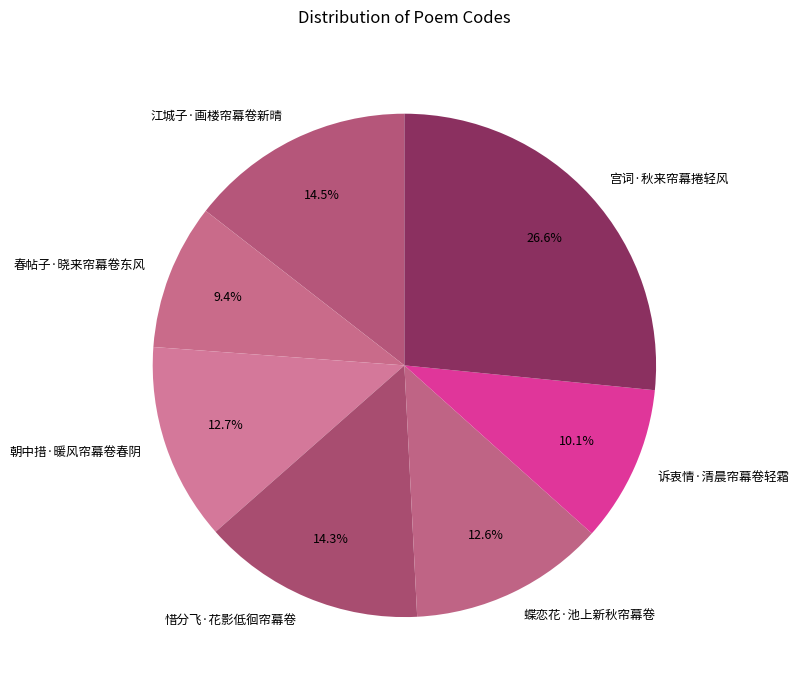

Does 江城子·画楼帘幕卷新晴 represent more than half of the total?

No